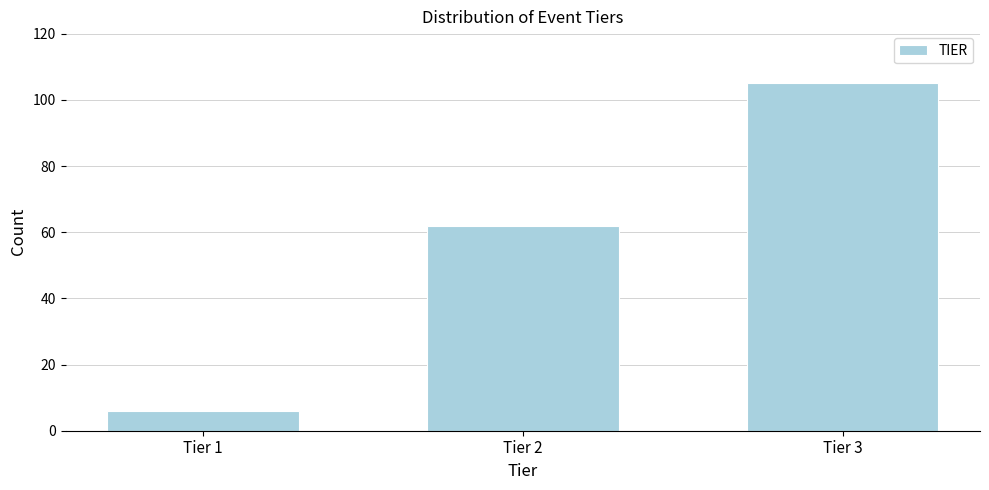

Reading left to right, extract all data points from this chart.

Tier 1=6	Tier 2=62	Tier 3=105